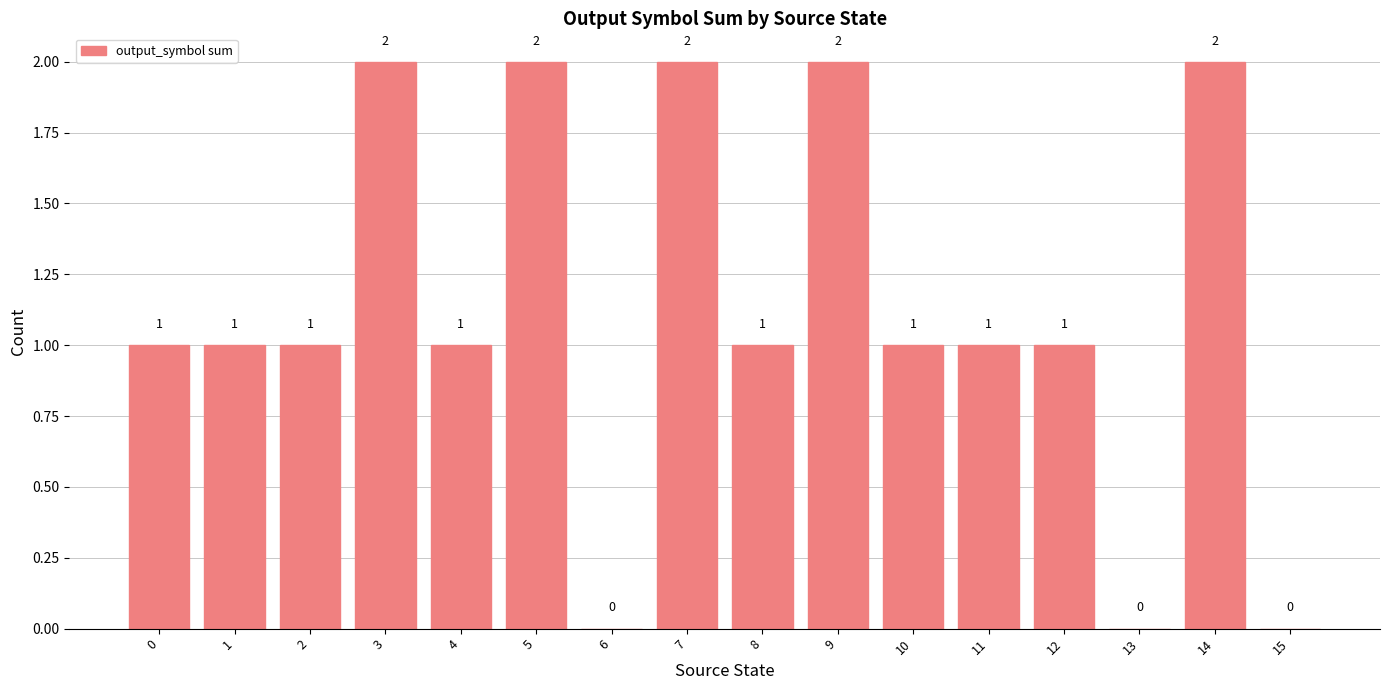

True or false: the data shows 1 at 4.

True